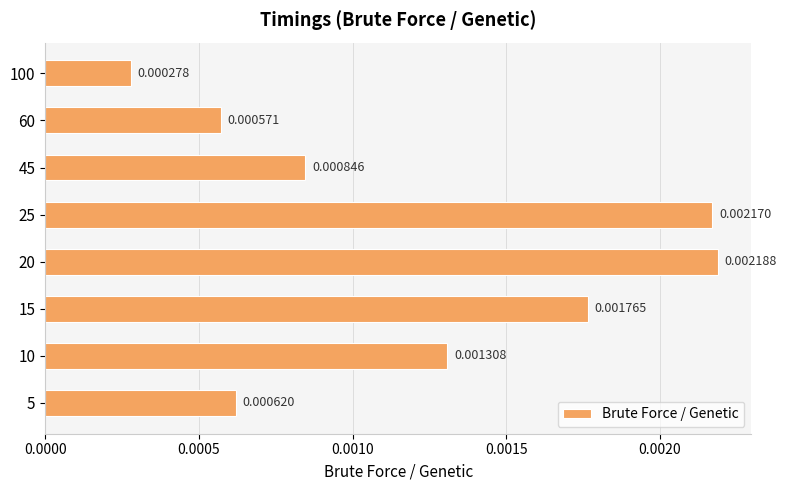

Which has a higher value, 5 or 10?

10